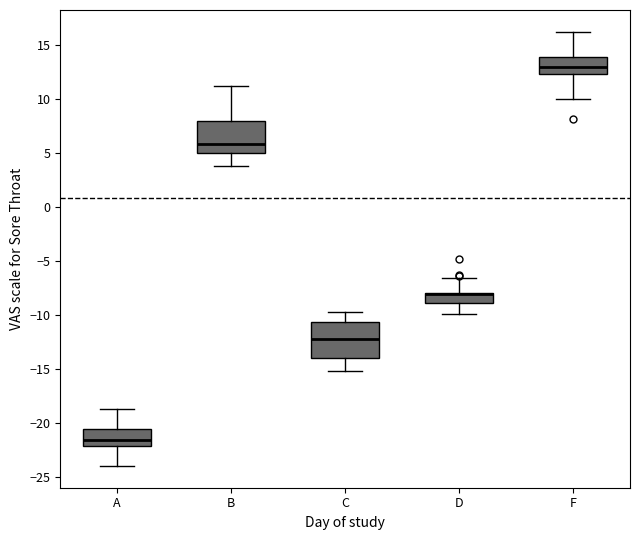

Where does the upper whisker of the box for F end on the y-axis? The values are not printed on the chart, so give them approximately, as read against the axis.

16.0